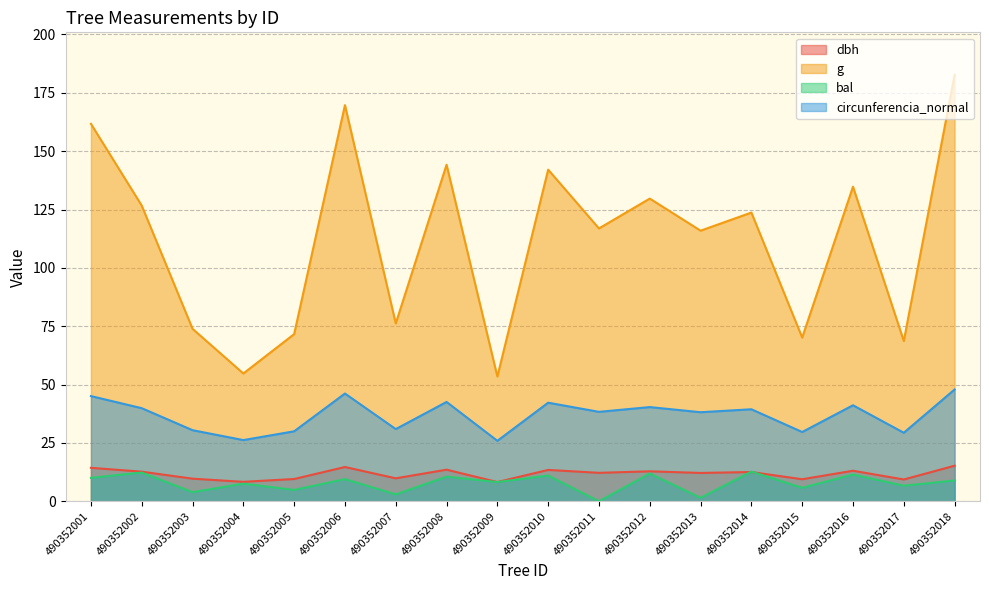

Rank the series by their maximum value, from highest to lowest.

g, circunferencia_normal, dbh, bal